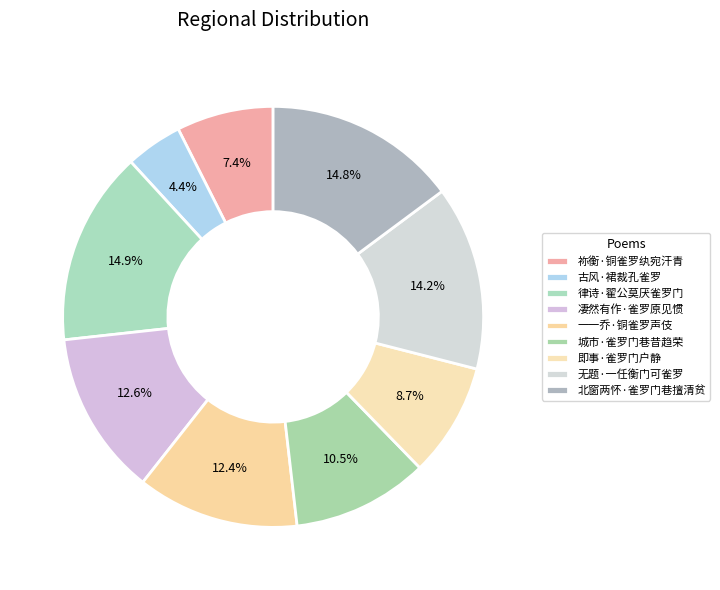

How many segments does this pie chart have?

9